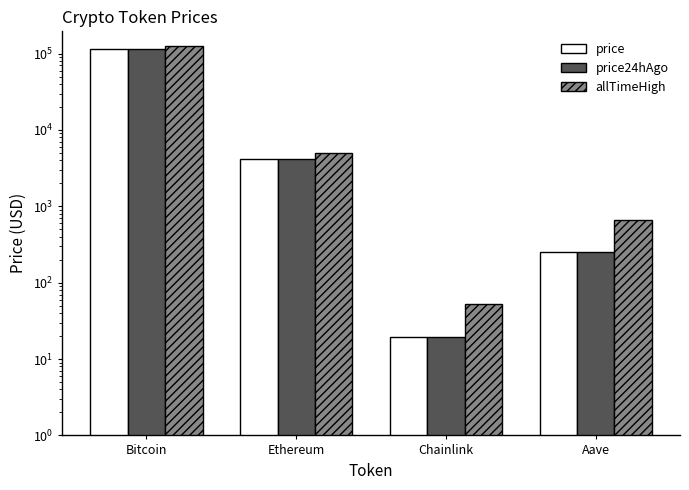

What position from the left is Bitcoin?

1